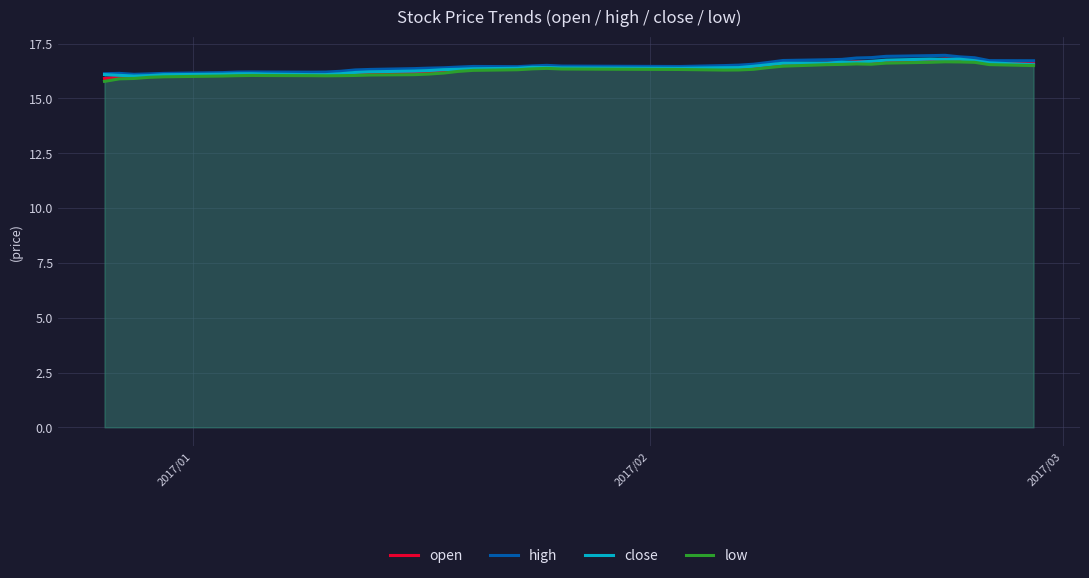

What is the highest value of the open series?

16.8